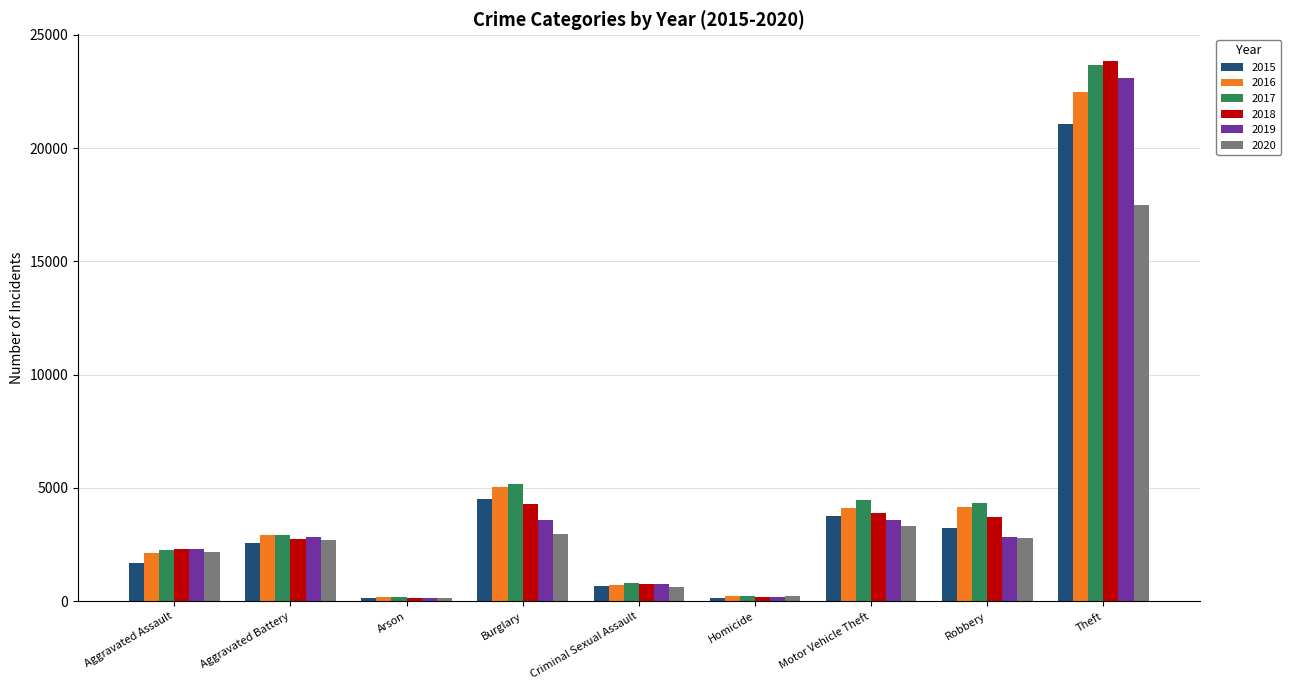

What is the highest value of the 2017 series?

23649